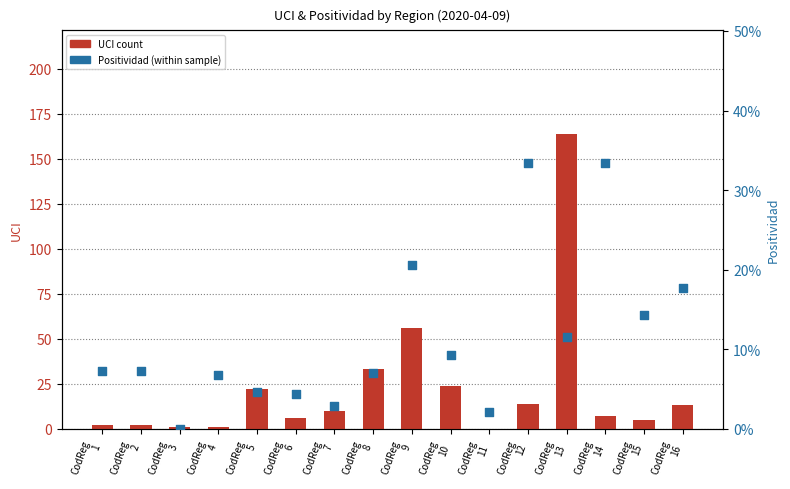

Which series contains the highest Y value?

UCI count